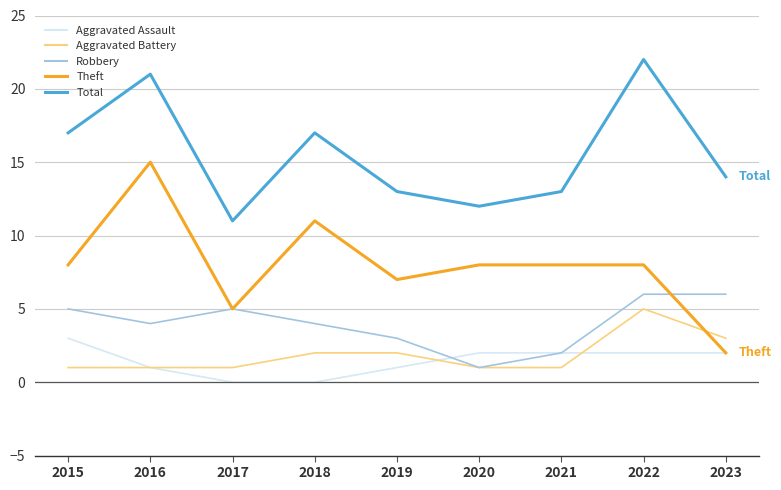

Reading right to left, list all the values displayed in this chart.

Aggravated Assault: 2023=2	2022=2	2021=2	2020=2	2019=1	2018=0	2017=0	2016=1	2015=3
Aggravated Battery: 2023=3	2022=5	2021=1	2020=1	2019=2	2018=2	2017=1	2016=1	2015=1
Robbery: 2023=6	2022=6	2021=2	2020=1	2019=3	2018=4	2017=5	2016=4	2015=5
Theft: 2023=2	2022=8	2021=8	2020=8	2019=7	2018=11	2017=5	2016=15	2015=8
Total: 2023=14	2022=22	2021=13	2020=12	2019=13	2018=17	2017=11	2016=21	2015=17